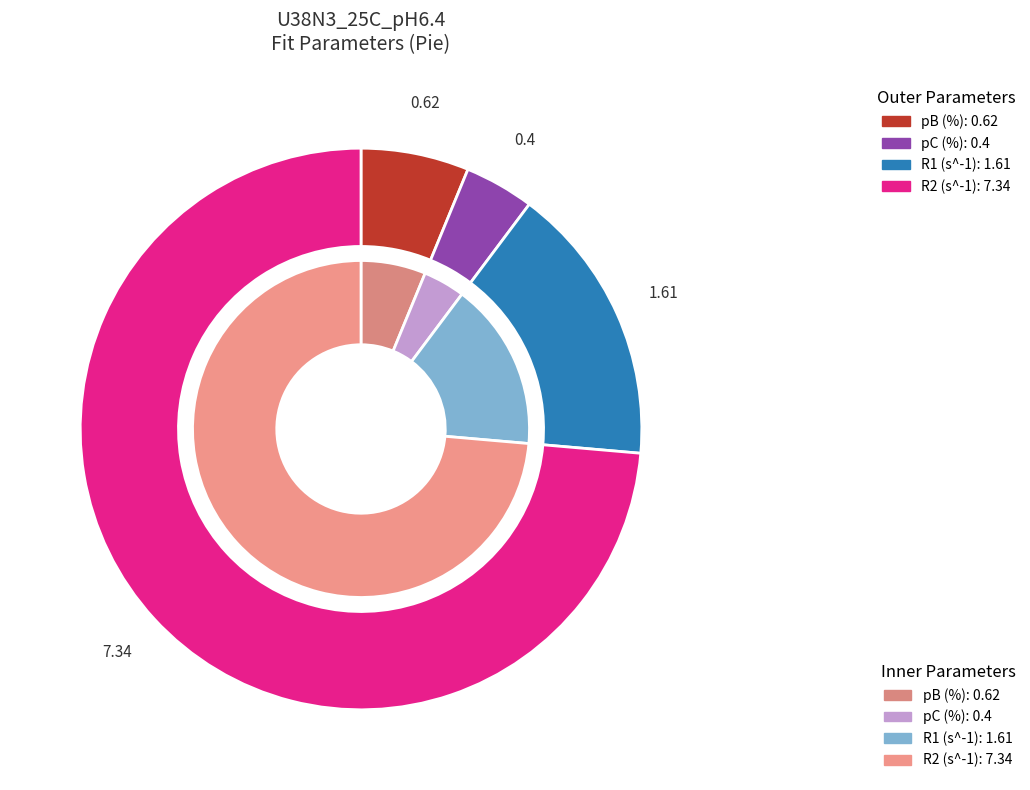

What percentage is the pB (%) slice, to the nearest percent?

6%